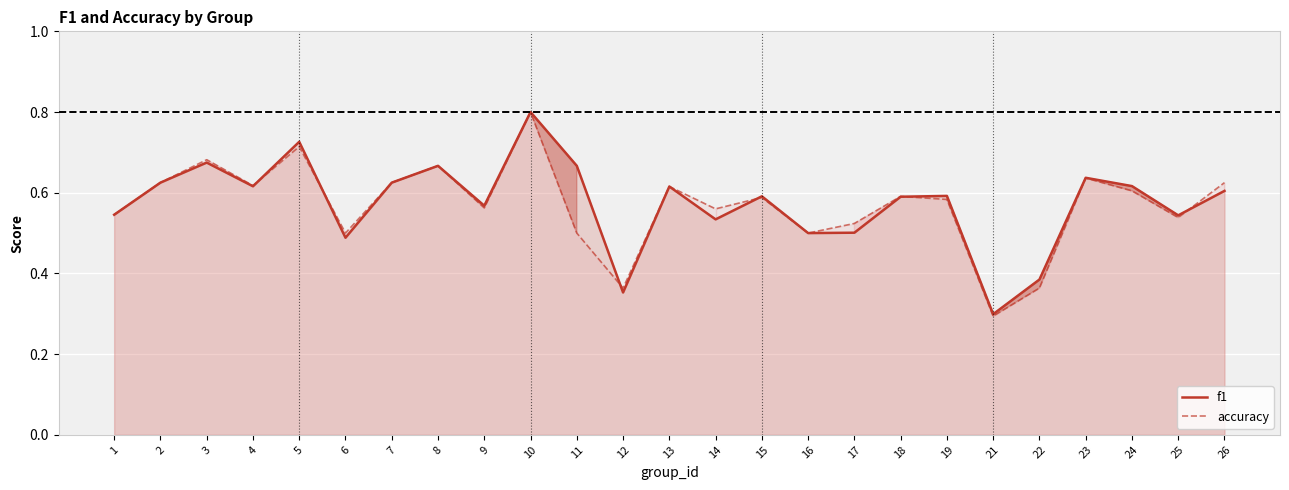

What is the maximum value for f1?

0.8